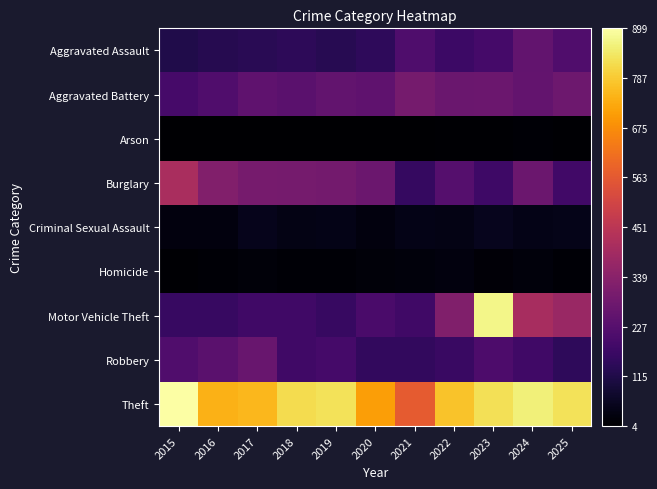

Reading left to right, list all the values displayed in this chart.

Aggravated Assault: 2015=117	2016=128	2017=135	2018=141	2019=132	2020=146	2021=211	2022=173	2023=192	2024=255	2025=214
Aggravated Battery: 2015=193	2016=214	2017=247	2018=238	2019=255	2020=248	2021=295	2022=271	2023=274	2024=257	2025=278
Arson: 2015=5	2016=4	2017=6	2018=4	2019=7	2020=6	2021=5	2022=8	2023=9	2024=14	2025=8
Burglary: 2015=413	2016=325	2017=299	2018=295	2019=292	2020=274	2021=159	2022=226	2023=178	2024=274	2025=183
Criminal Sexual Assault: 2015=26	2016=27	2017=46	2018=36	2019=41	2020=28	2021=42	2022=38	2023=52	2024=42	2025=45
Homicide: 2015=10	2016=13	2017=18	2018=11	2019=12	2020=21	2021=24	2022=25	2023=17	2024=24	2025=13
Motor Vehicle Theft: 2015=163	2016=162	2017=181	2018=181	2019=164	2020=203	2021=181	2022=321	2023=874	2024=408	2025=377
Robbery: 2015=217	2016=238	2017=269	2018=180	2019=191	2020=154	2021=153	2022=168	2023=208	2024=179	2025=147
Theft: 2015=899	2016=743	2017=754	2018=822	2019=832	2020=708	2021=569	2022=774	2023=826	2024=860	2025=831